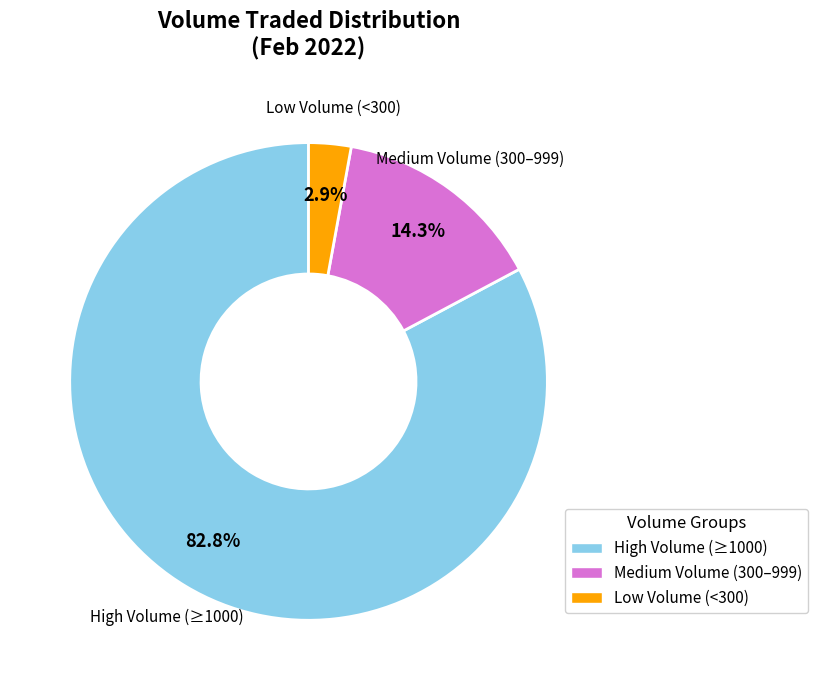

Which slice represents more than half of the pie?

High Volume (≥1000)